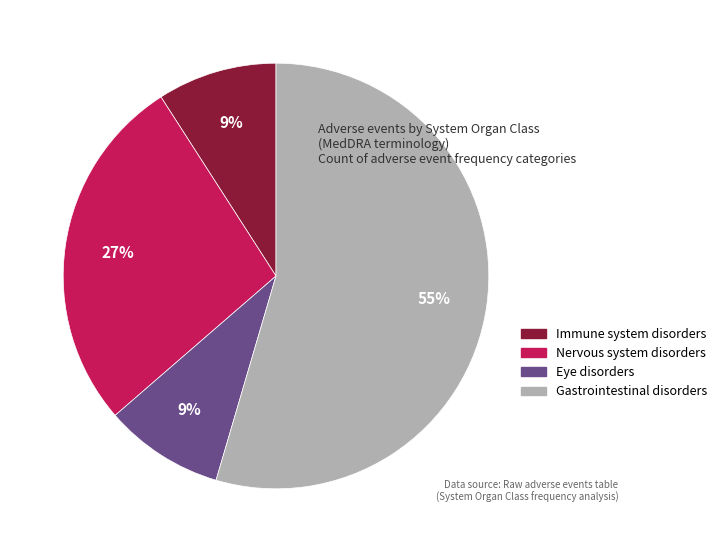

Between Eye disorders and Nervous system disorders, which is larger?

Nervous system disorders